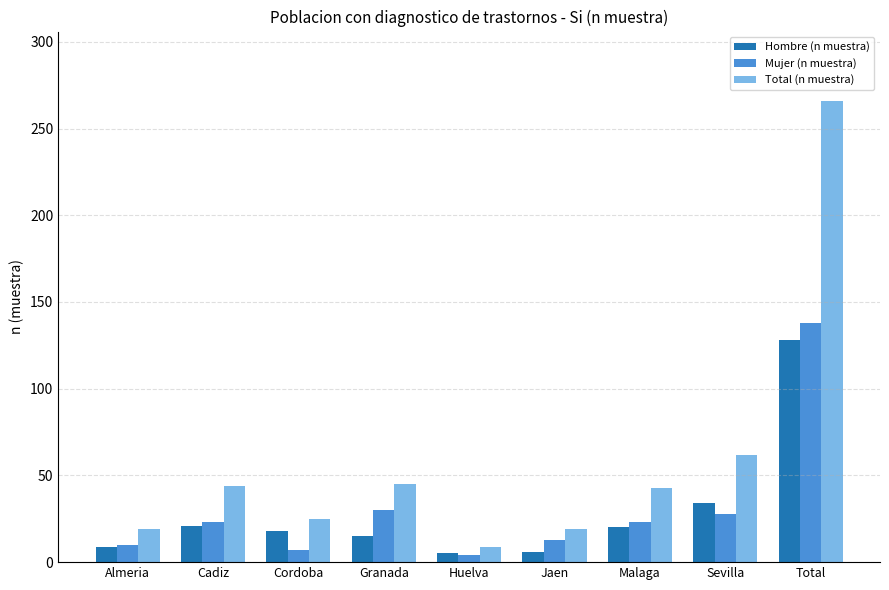

How many bars are there in each group?

3